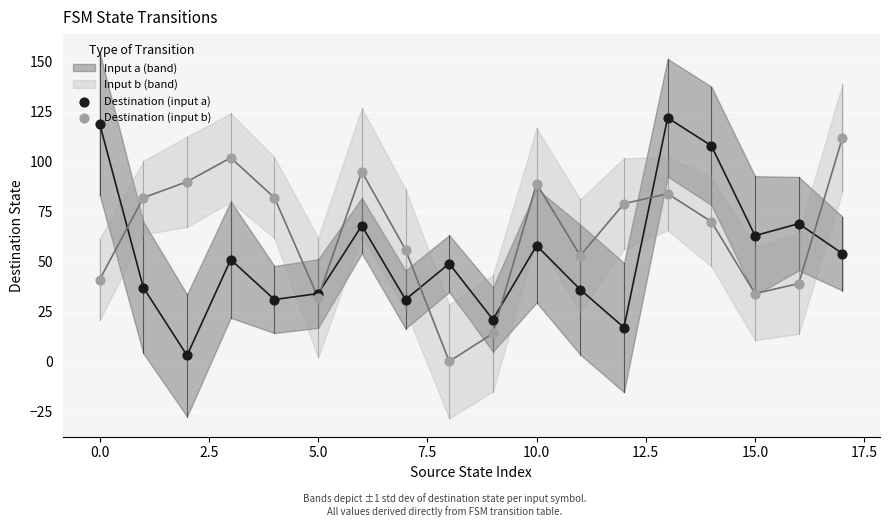

Is the value of Destination (input b) at 10.0 greater than the value of Destination (input a) at 12.5?

No